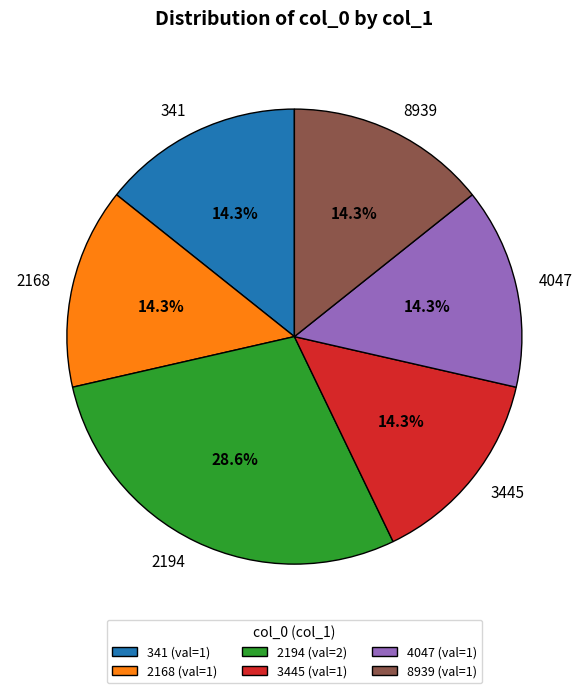

Does 4047 represent more than half of the total?

No